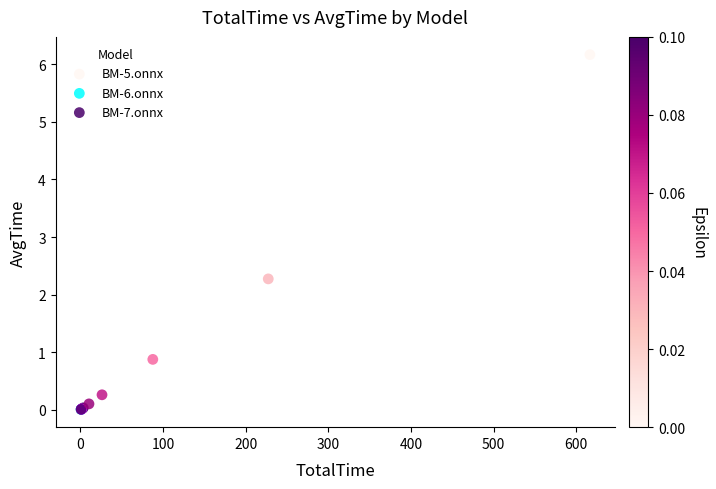

Which series has the widest spread of Y values?

BM-7.onnx